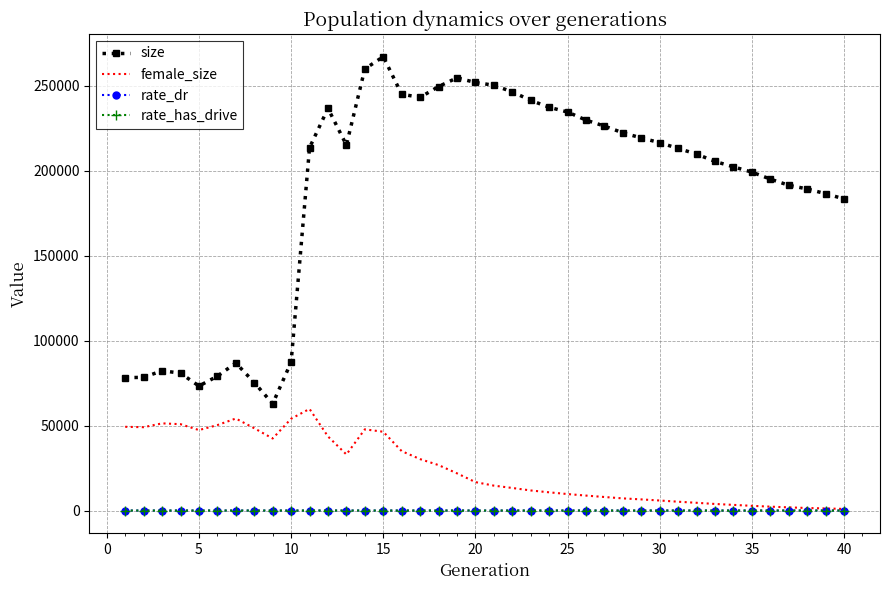

What is the average value of the rate_has_drive series?

0.7